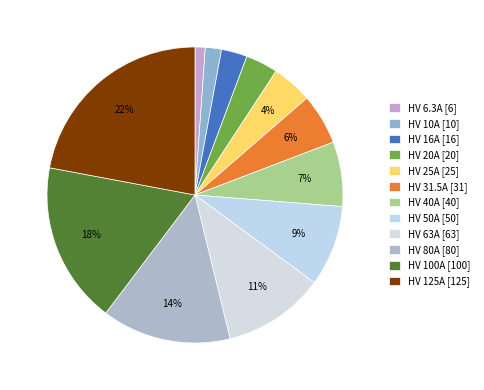

Is there a majority slice in this chart?

No